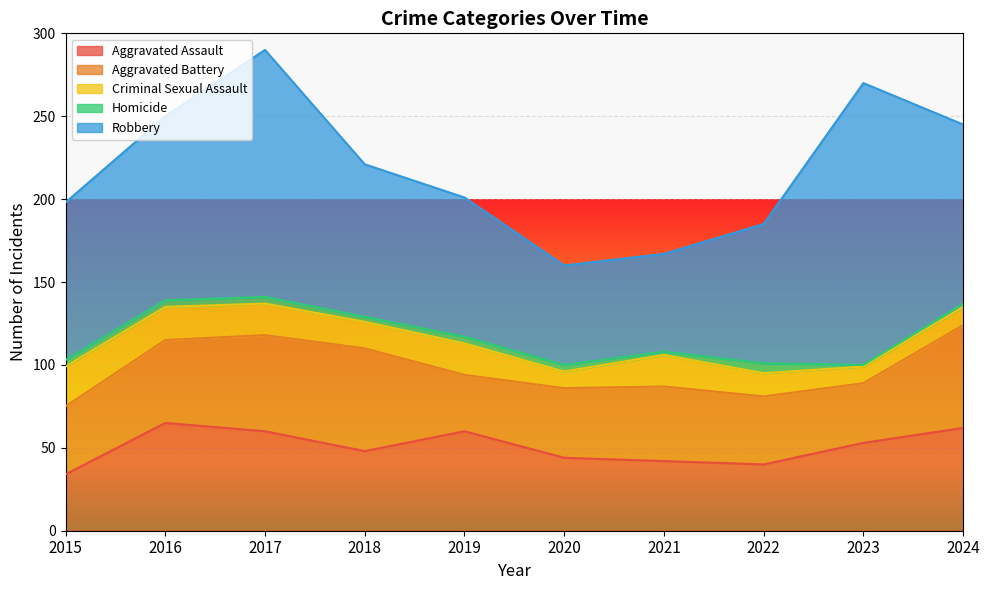

What is the spread (max minus min) of values at 2016?

107